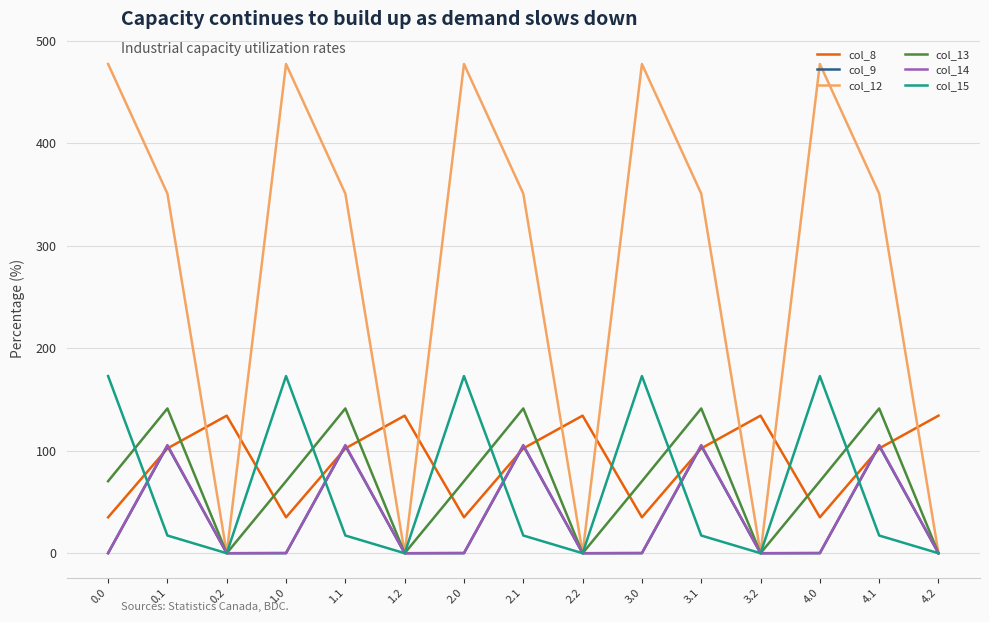

True or false: col_9 has a value of 0.0 at 2.0.

True